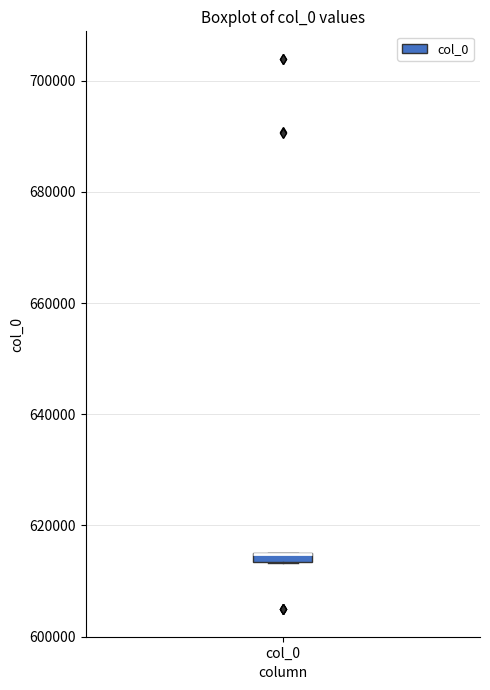

Where is the upper edge of the box for col_0 on the y-axis? The values are not printed on the chart, so give them approximately, as read against the axis.

616000